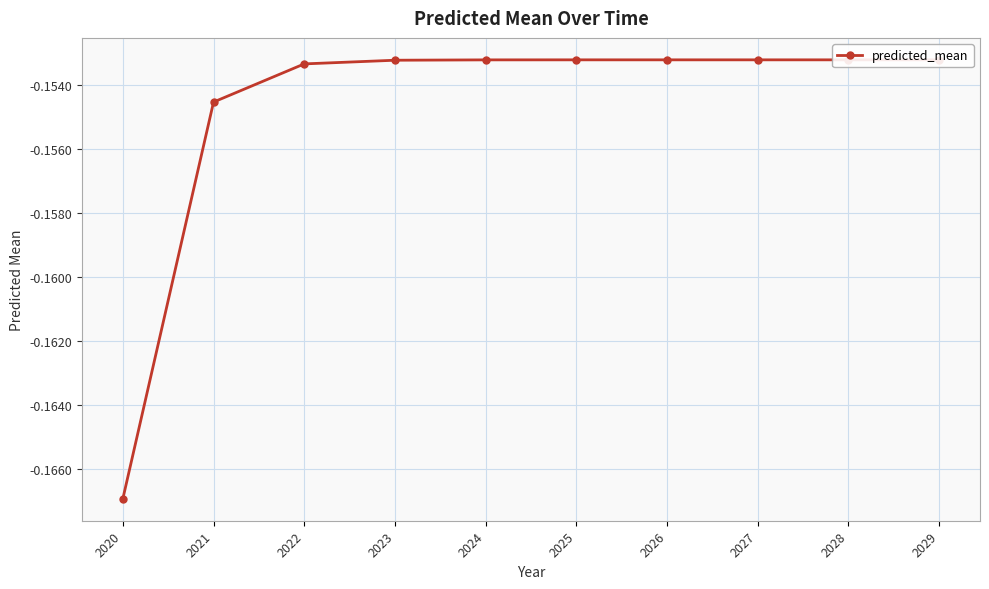

What value does the data have at 2020?

-0.2